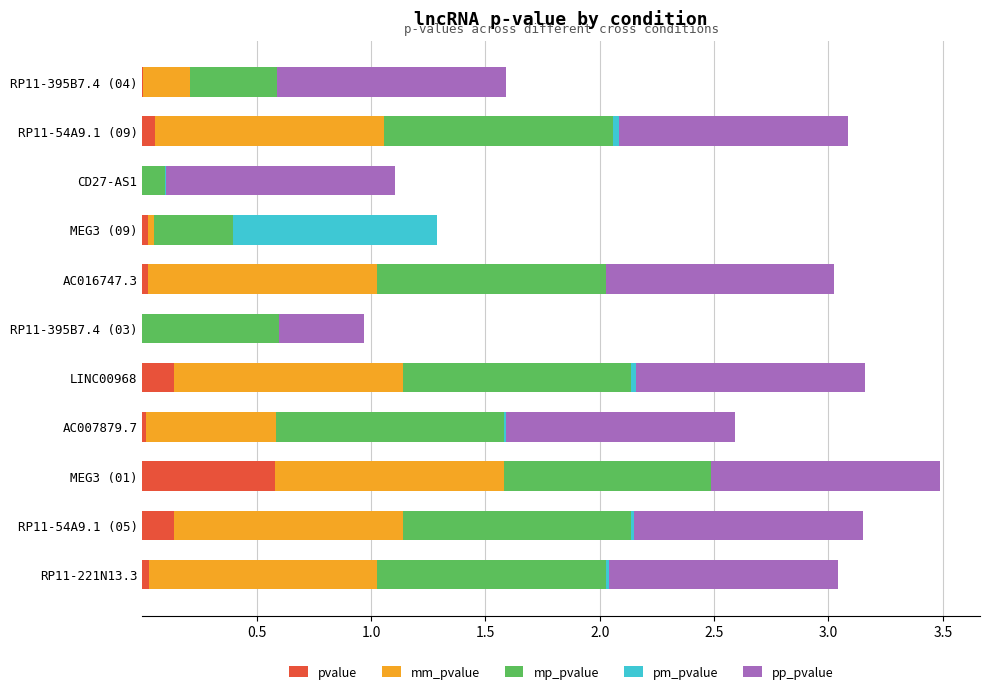

The value of pvalue at MEG3 (01) is 0.6. True or false?

True